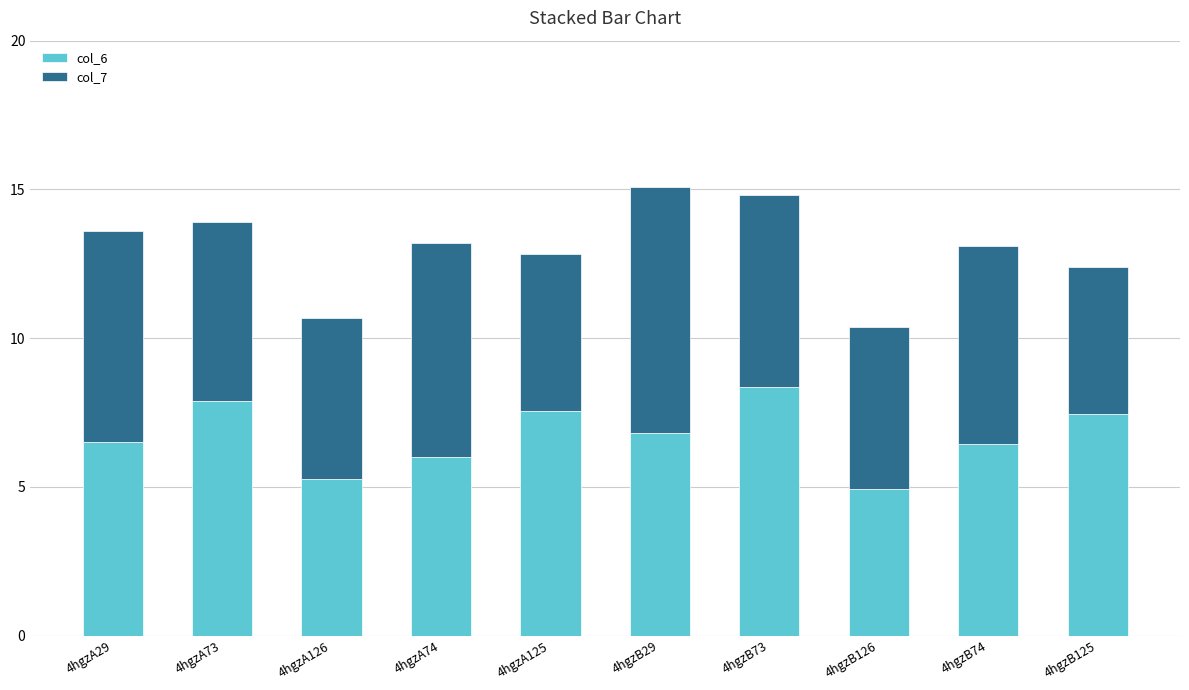

The value of col_6 at 4hgzA74 is 6.0. True or false?

True